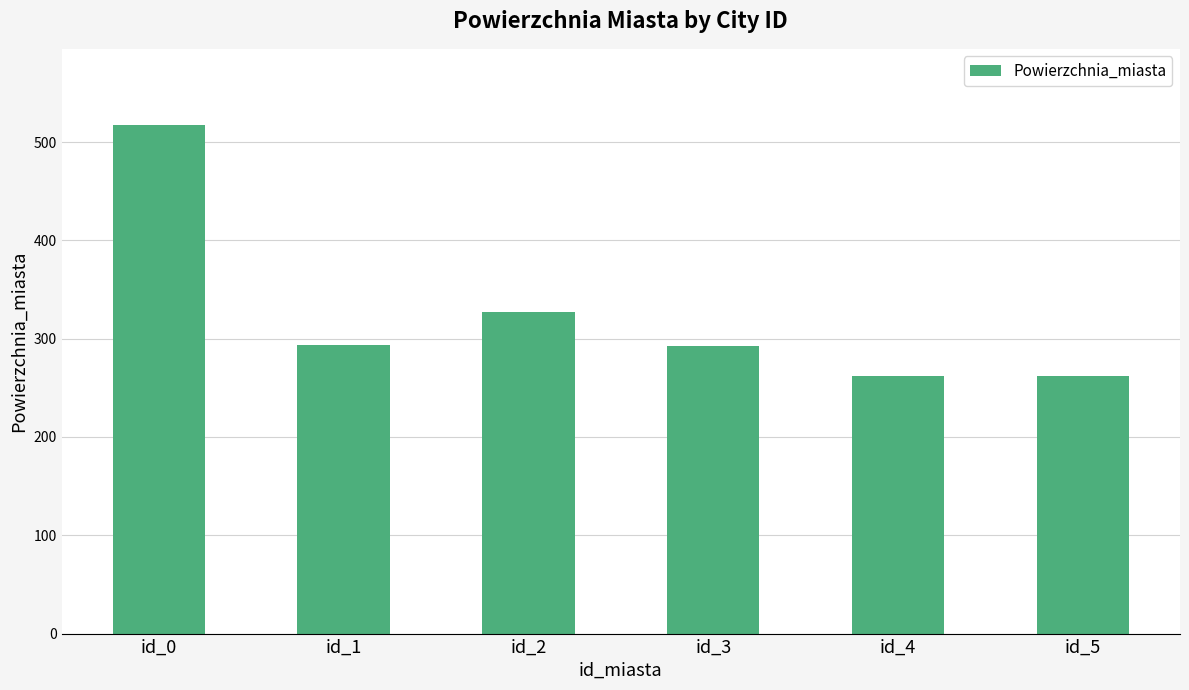

What is the change in value from id_1 to id_5?

-31.7